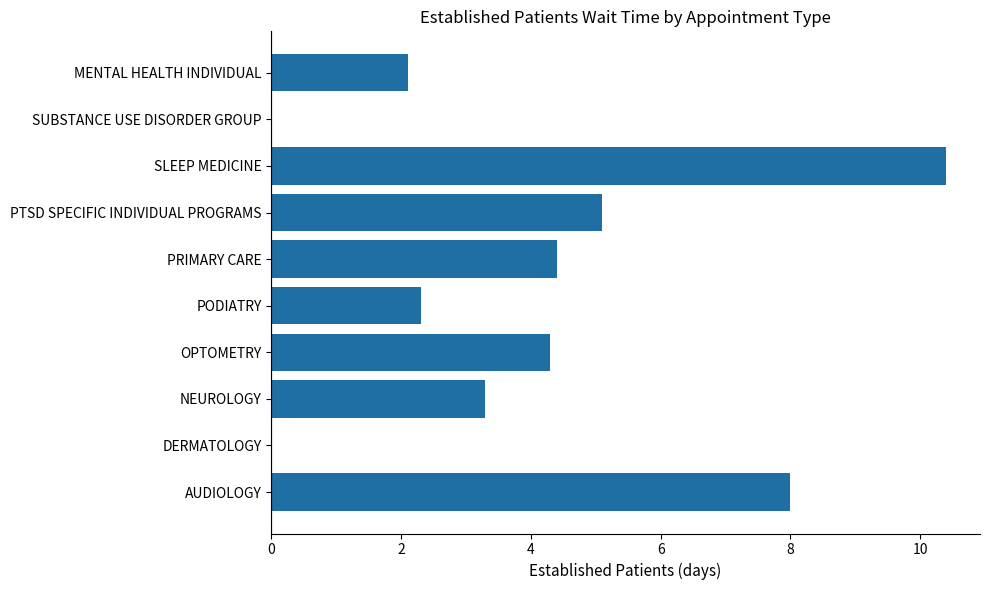

Where is the data nearest to the value 5?

PTSD SPECIFIC INDIVIDUAL PROGRAMS